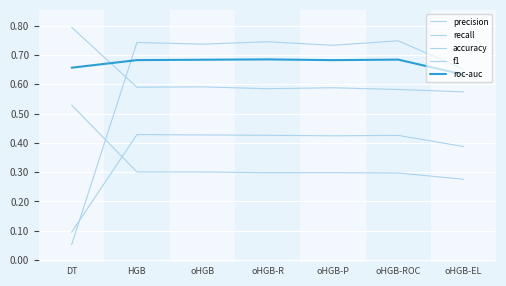

What is the maximum value shown in the chart?

0.8